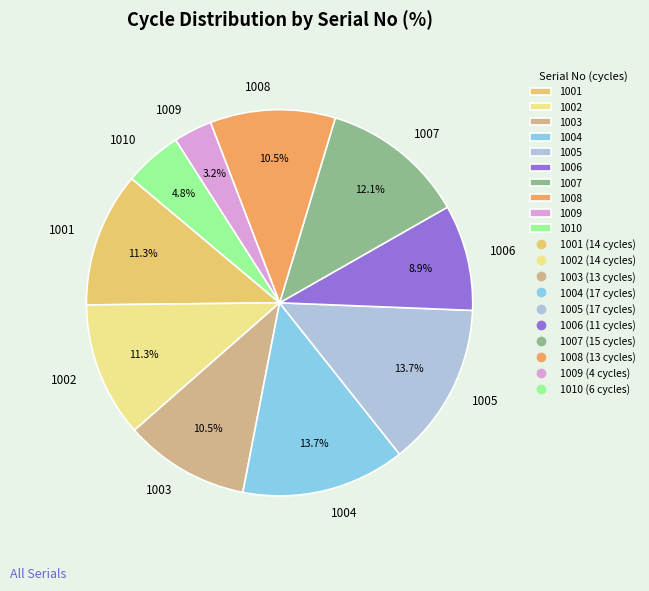

To the nearest percent, what is the difference between the largest and smallest slice percentages?

10%